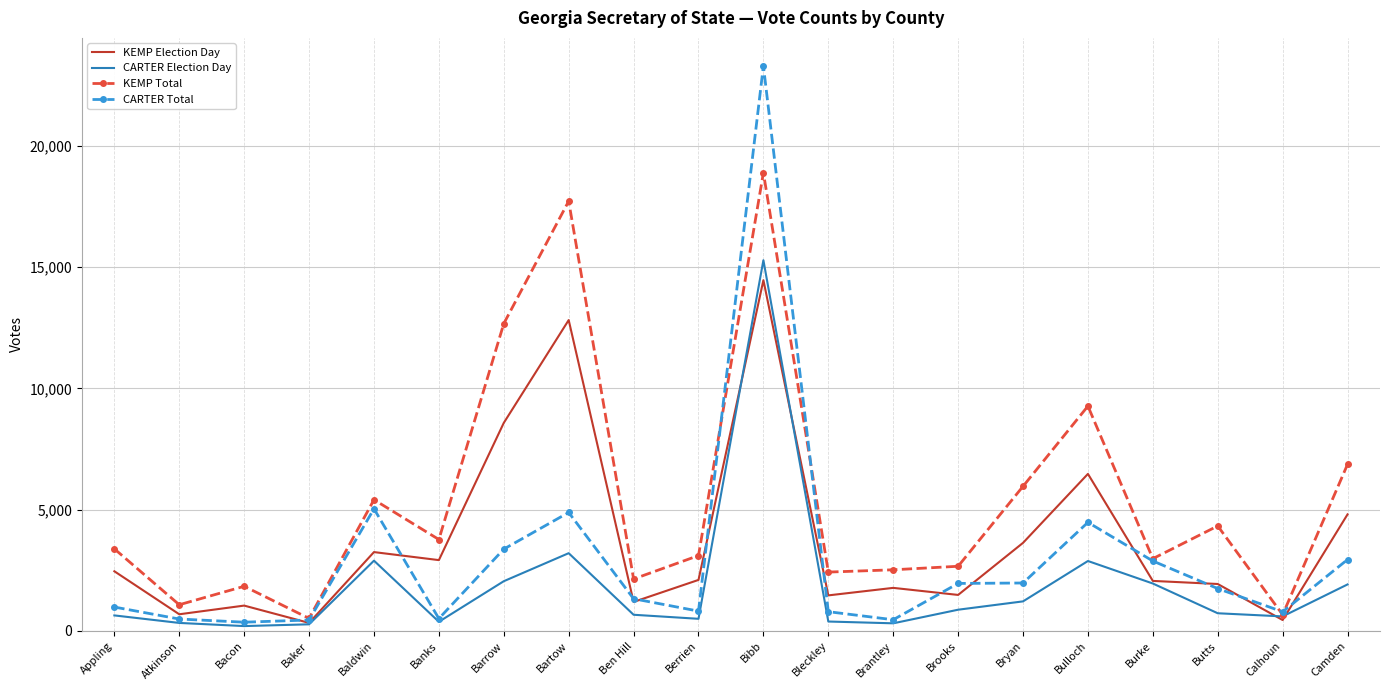

What is the maximum value for KEMP Election Day?

14465